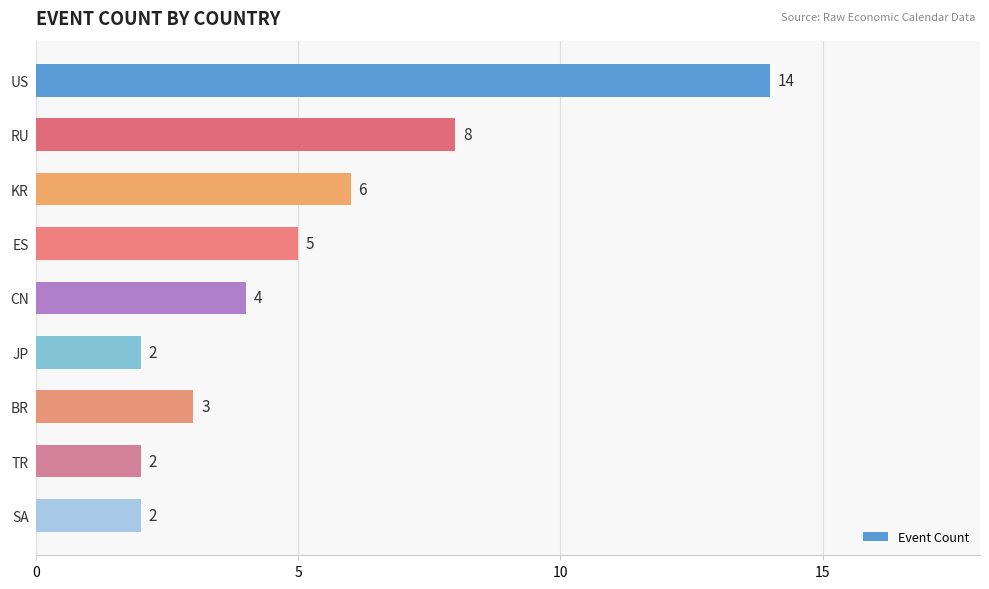

The value at US is 4. True or false?

False